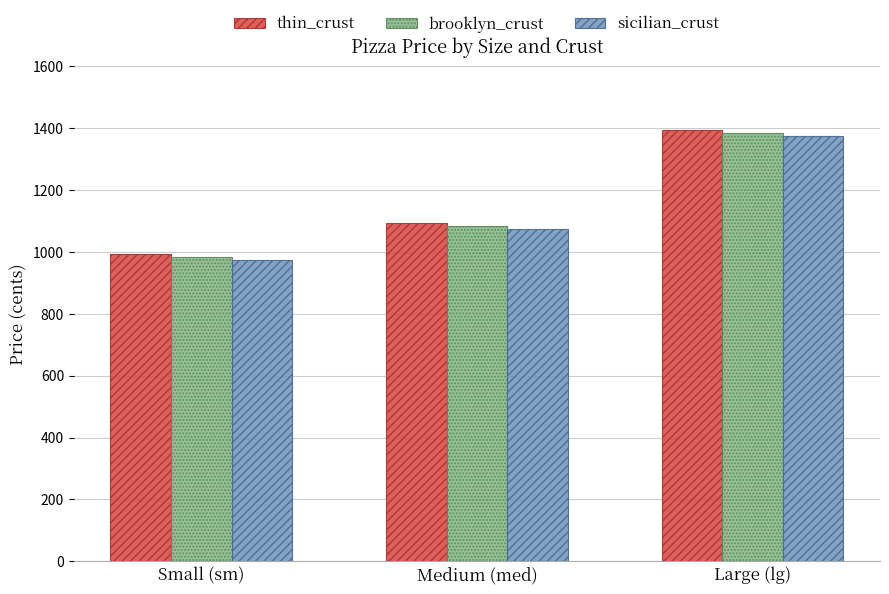

How many groups of bars are there?

3